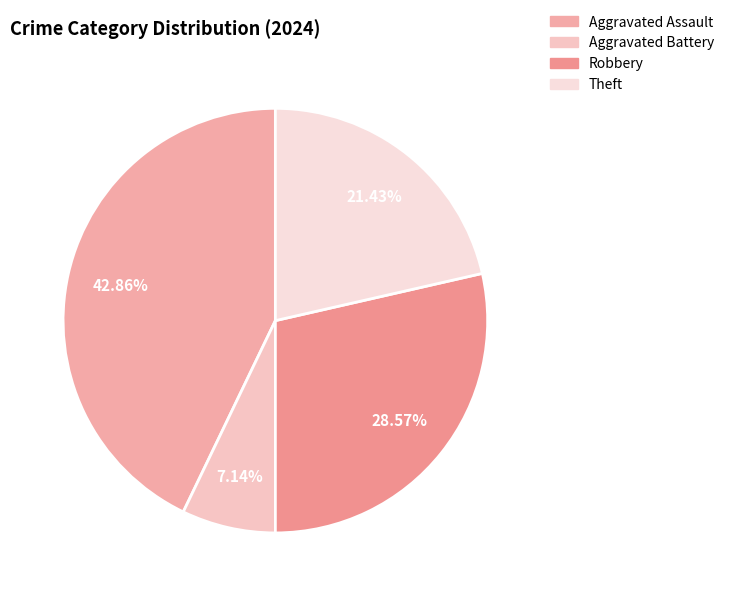

Which category has the biggest portion of the pie?

Aggravated Assault